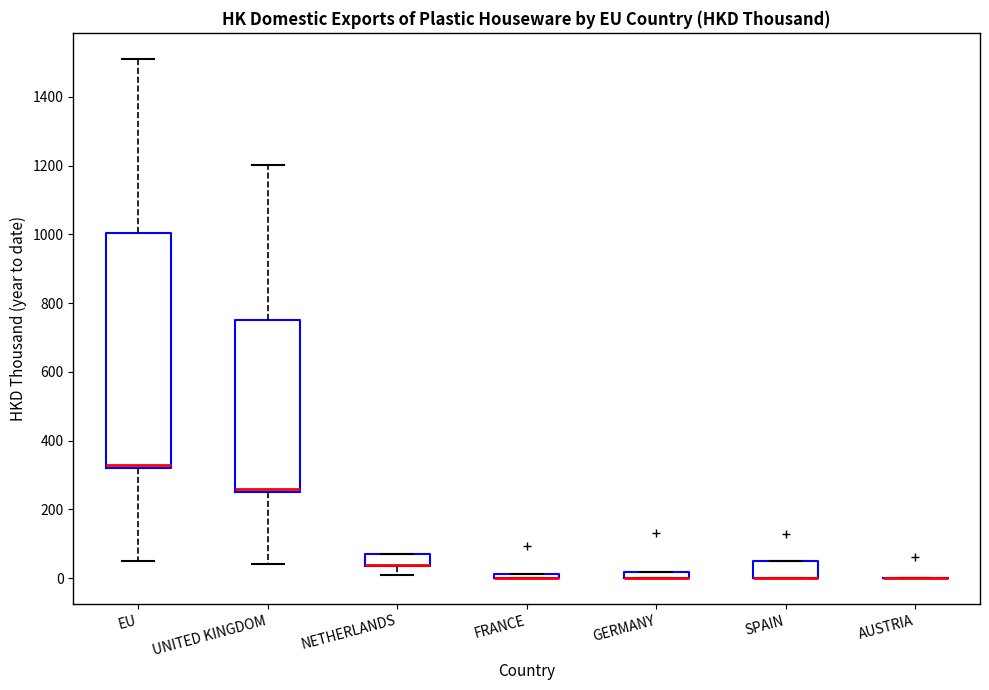

Comparing the boxes themselves (not the whiskers), which one is the tallest?

EU